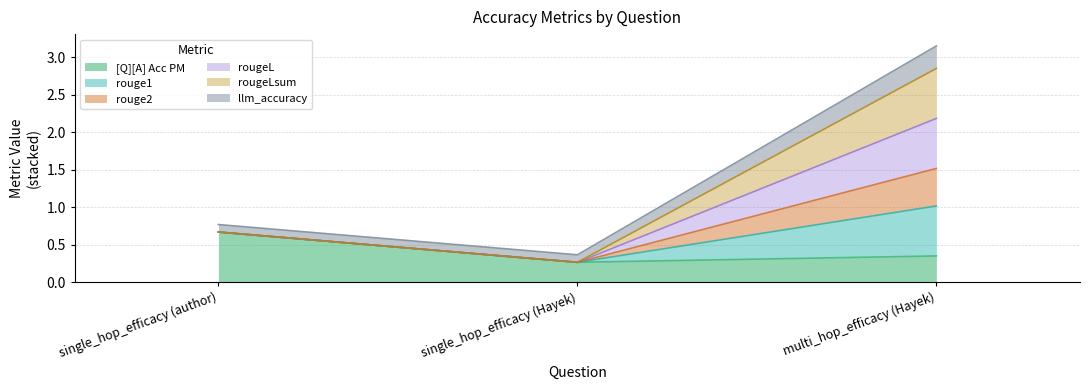

What is the difference between the [Q][A] Acc PM values at single_hop_efficacy (author) and single_hop_efficacy (Hayek)?

0.4